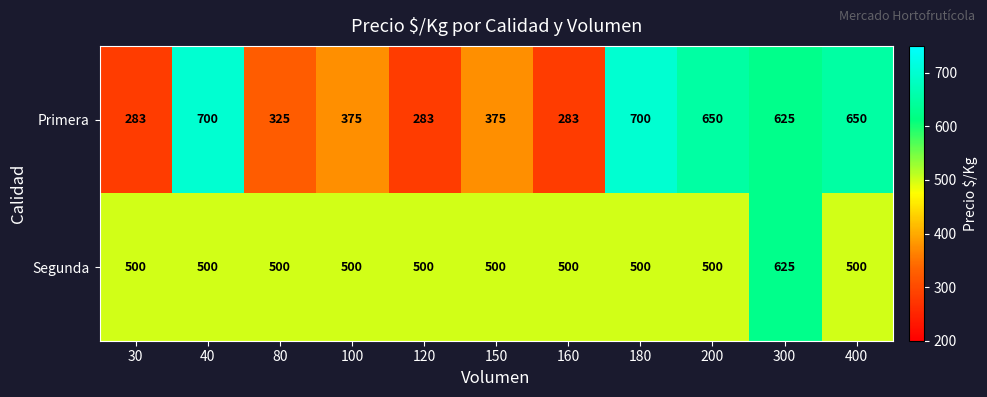

What is the smallest value displayed?

283